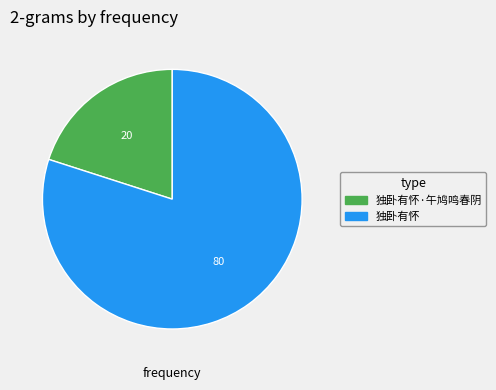

Which category has the smallest portion of the pie?

独卧有怀·午鸠鸣春阴